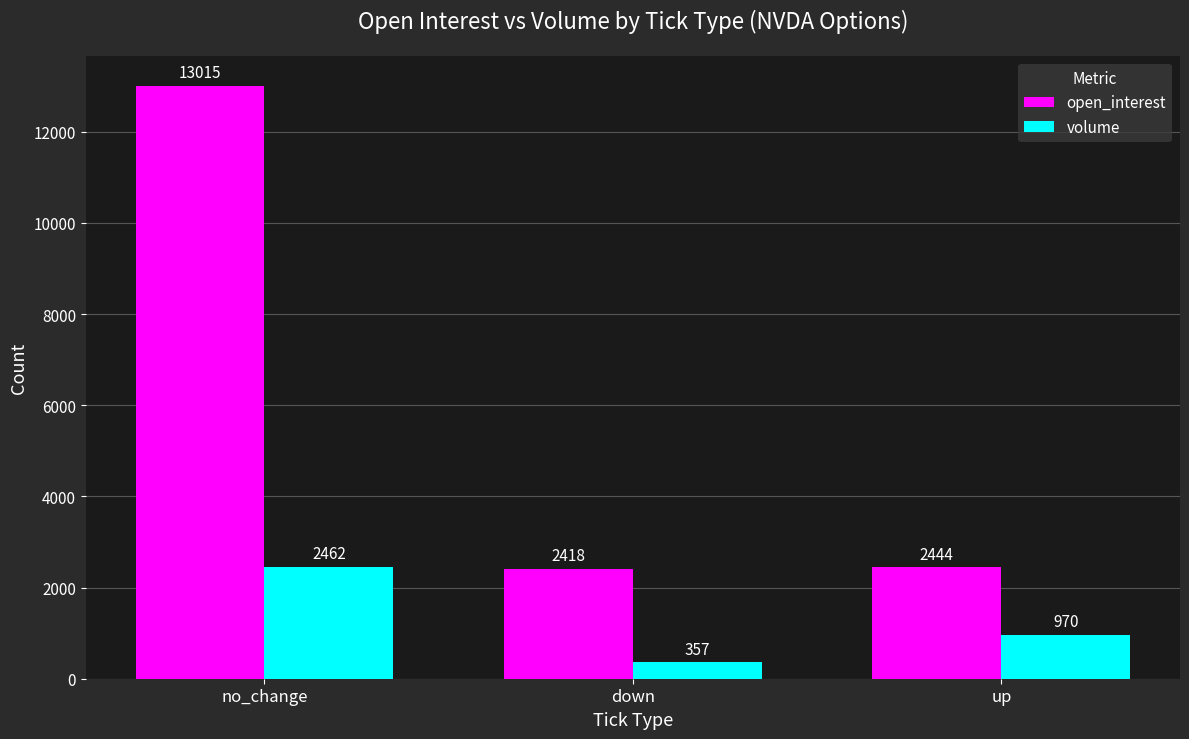

Reading left to right, list all the values displayed in this chart.

open_interest: no_change=13015	down=2418	up=2444
volume: no_change=2462	down=357	up=970